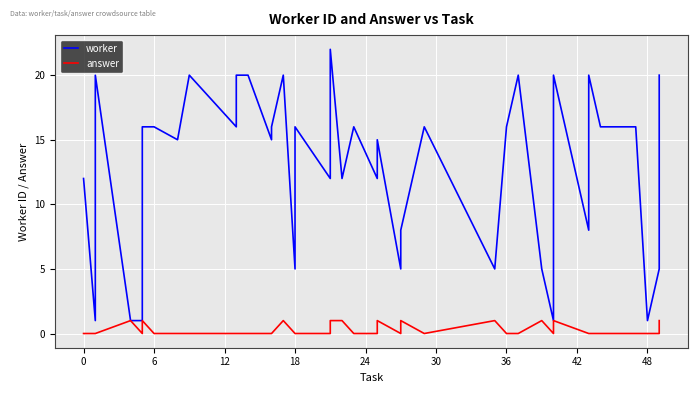

What are all the series names shown in the legend?

worker, answer